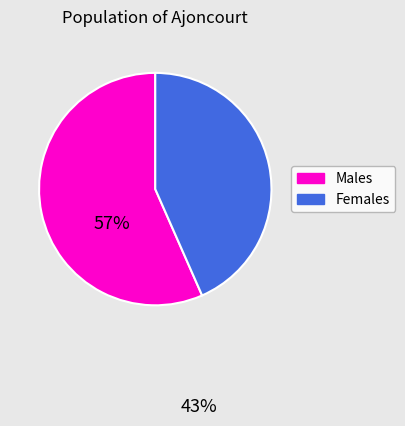

Do Males and Females together represent more than half of the pie?

Yes